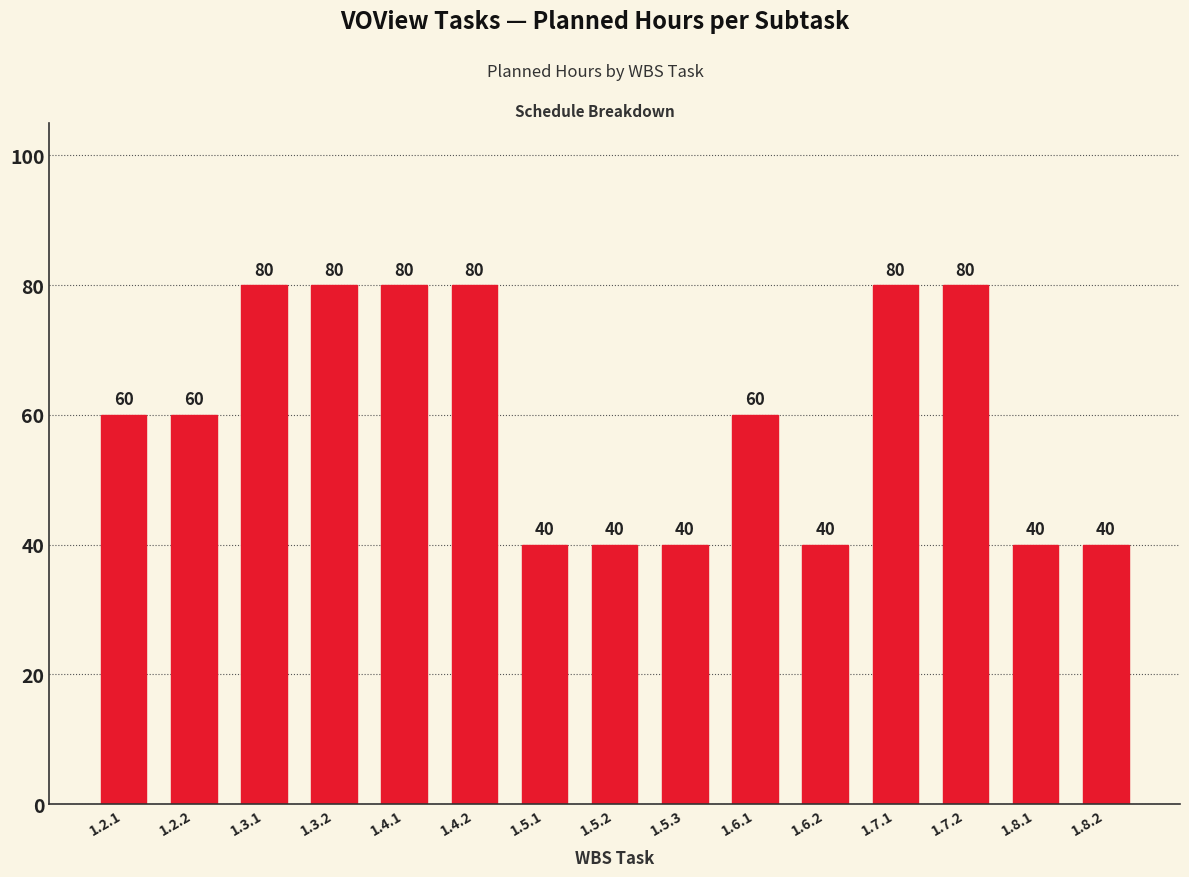

Reading right to left, transcribe all the data shown in this chart.

40	40	80	80	40	60	40	40	40	80	80	80	80	60	60